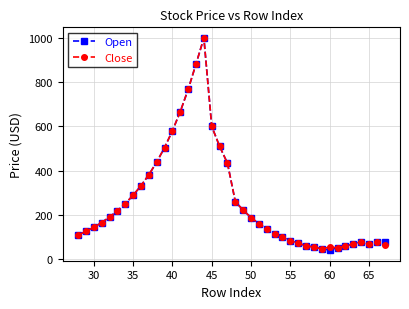

True or false: Close has more than 0 points higher than both neighbors.

True